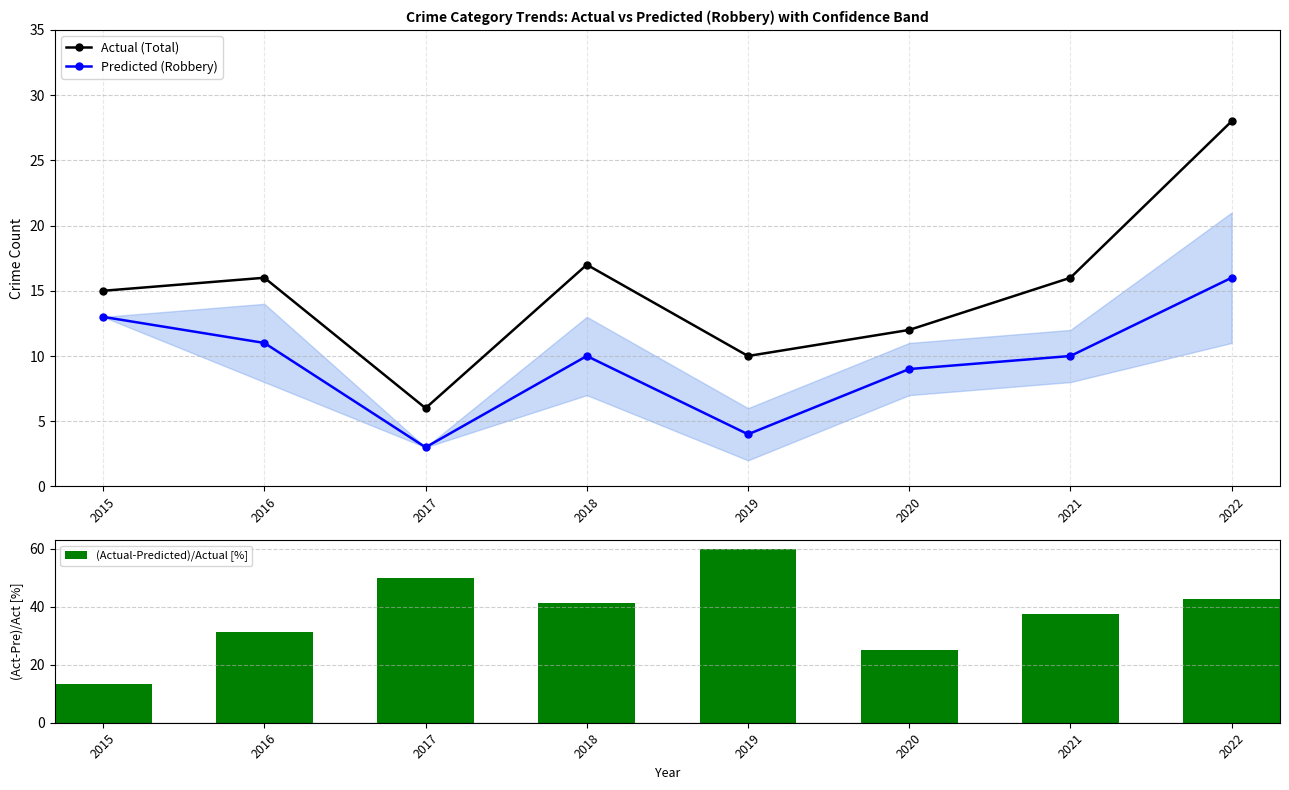

At which label does (Actual-Predicted)/Actual [%] reach its minimum?

2015